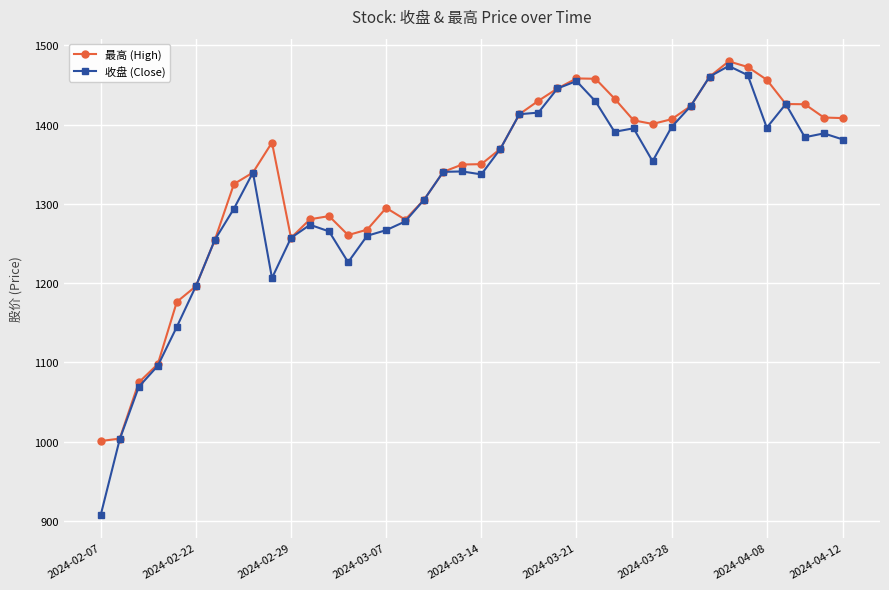

How many lines are shown in the chart?

2